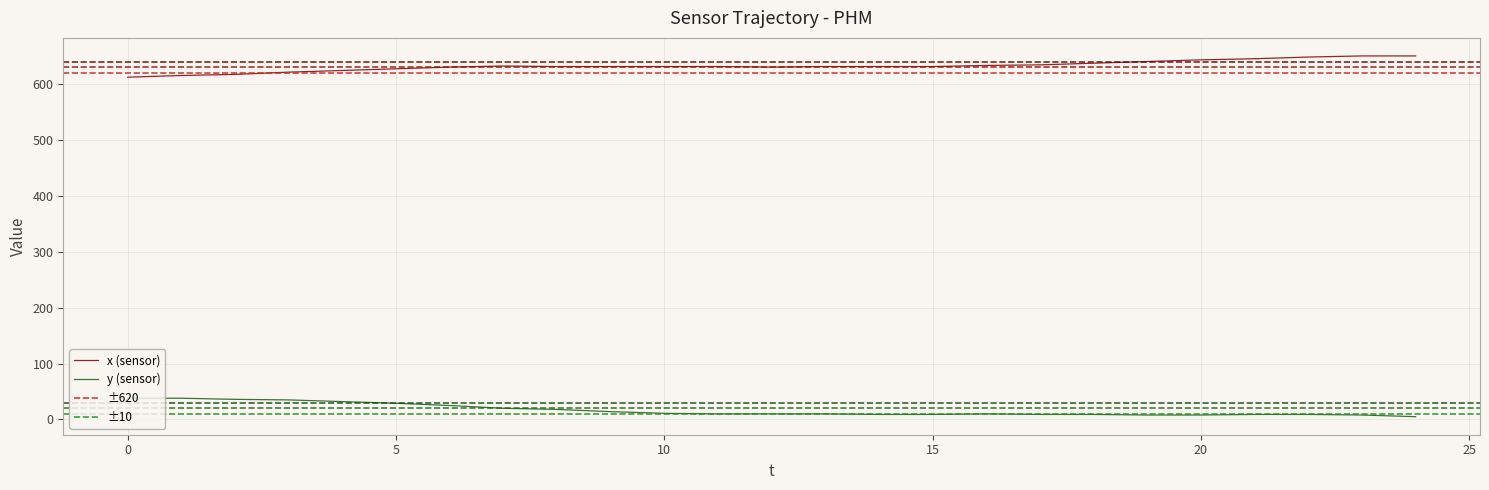

How many values in the y series are below 10?

10